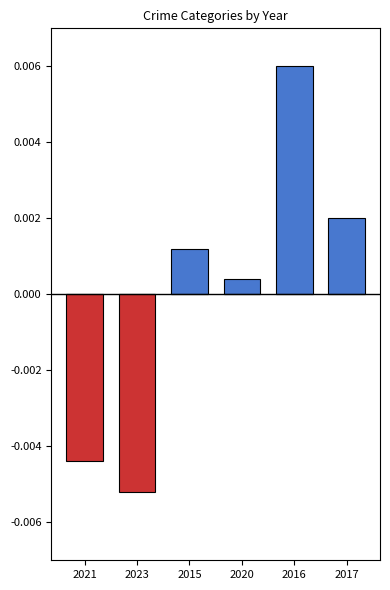

At which category does the chart reach its peak across all series?

2016